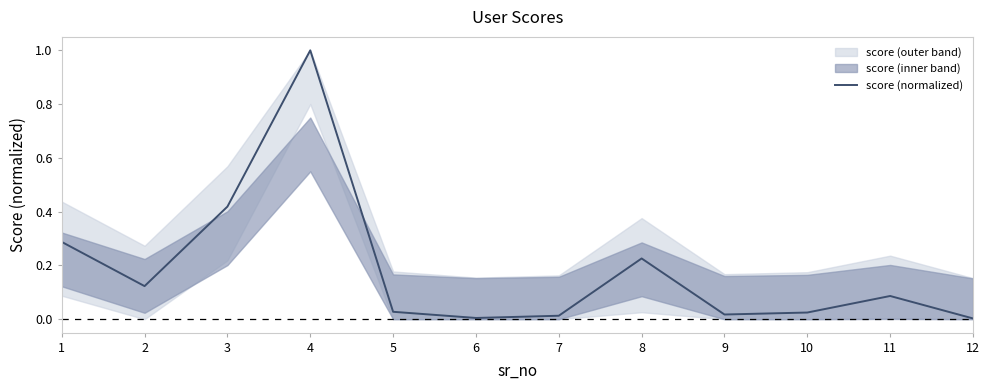

What is the change in value from 9 to 11?

+0.1